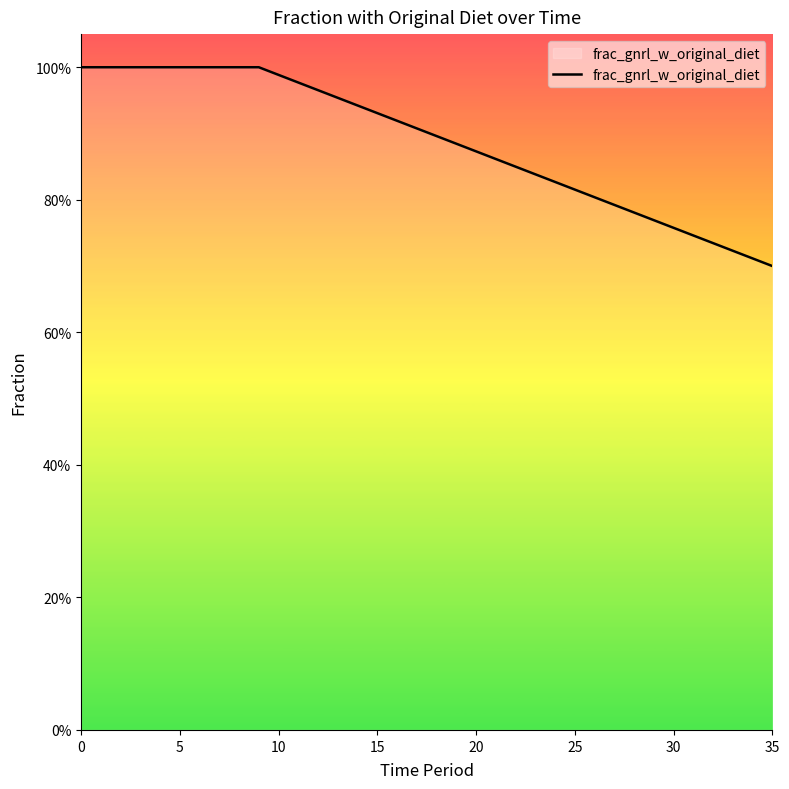

What is the minimum value shown in the chart?

0.7